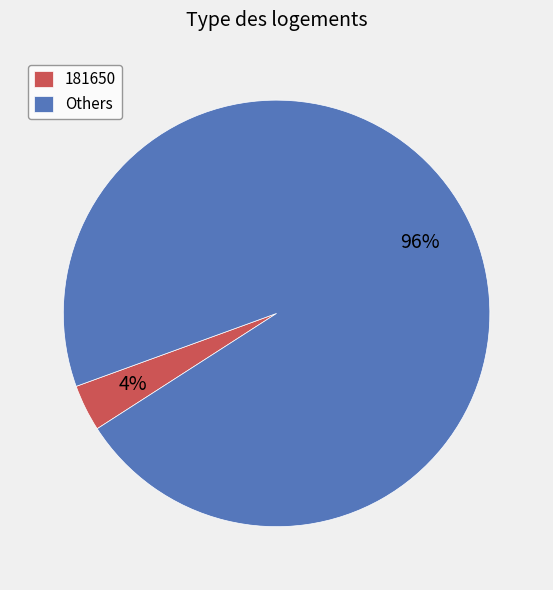

Which slice represents more than half of the pie?

Others